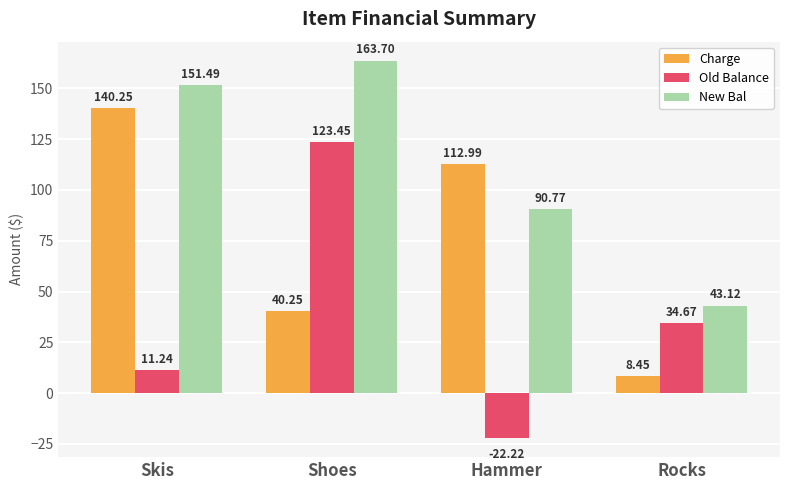

Which series has the largest total across all categories?

New Bal